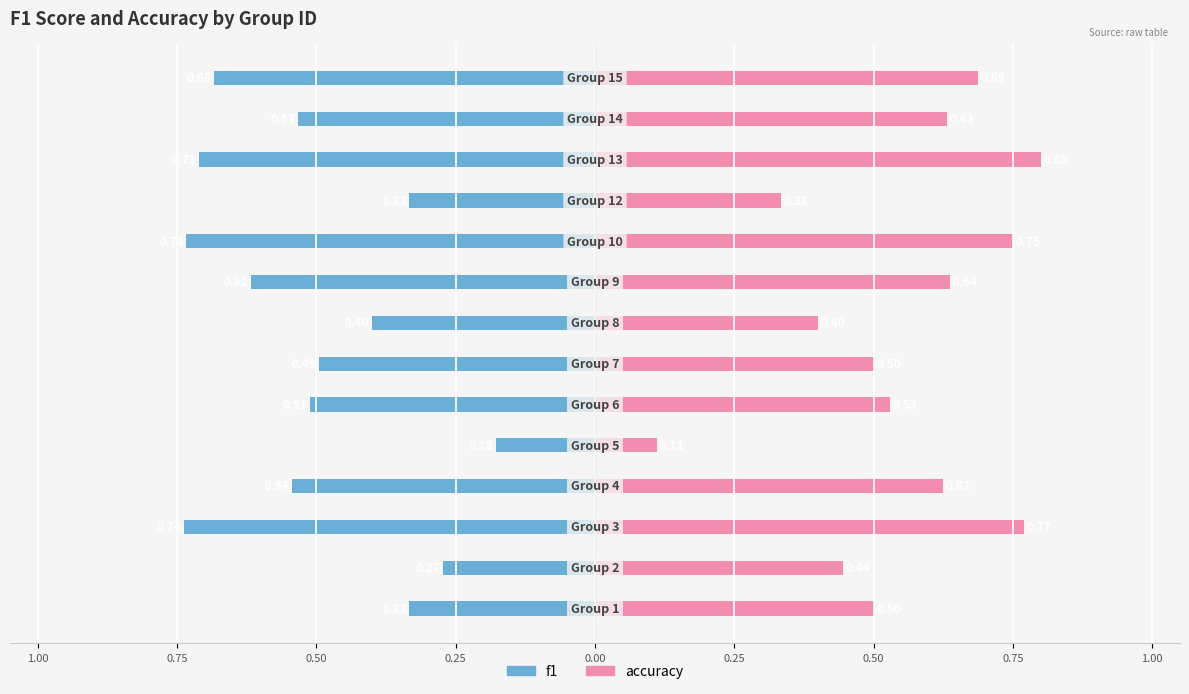

What is the difference between the maximum and minimum values in the f1 series?

0.6